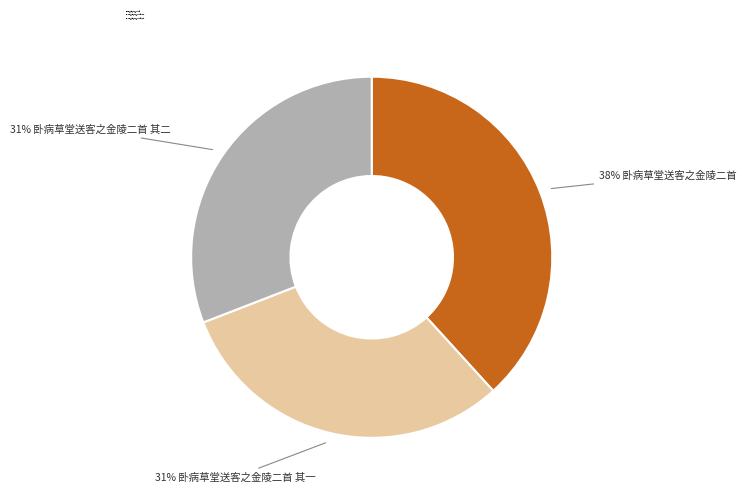

What percentage is the 卧病草堂送客之金陵二首 其一 slice, to the nearest percent?

31%